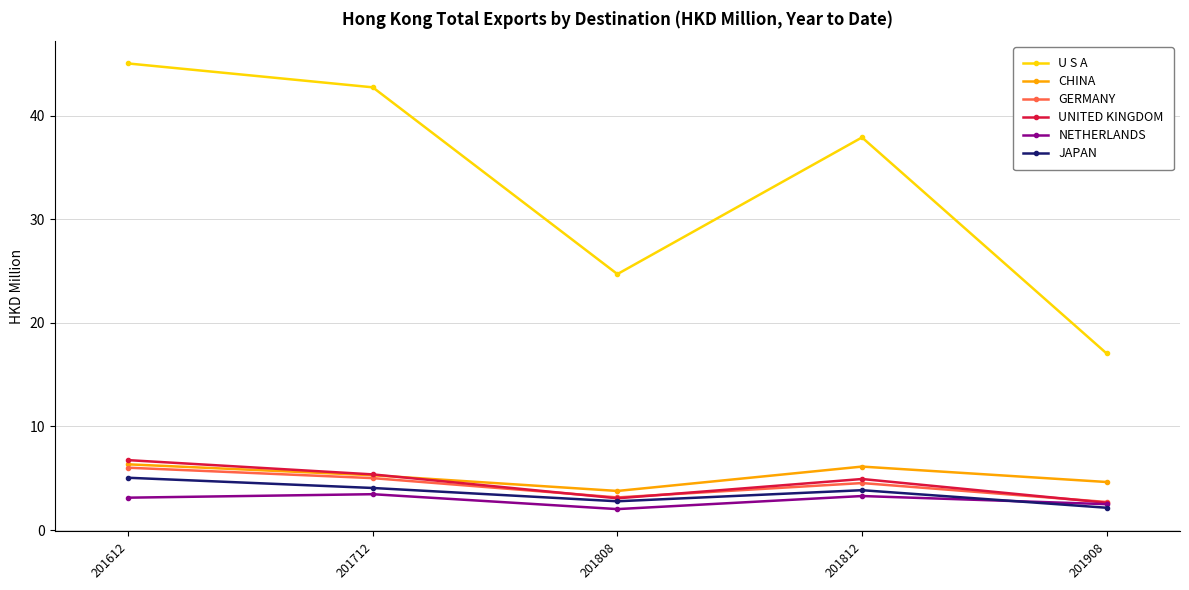

What are all the series names shown in the legend?

U S A, CHINA, GERMANY, UNITED KINGDOM, NETHERLANDS, JAPAN